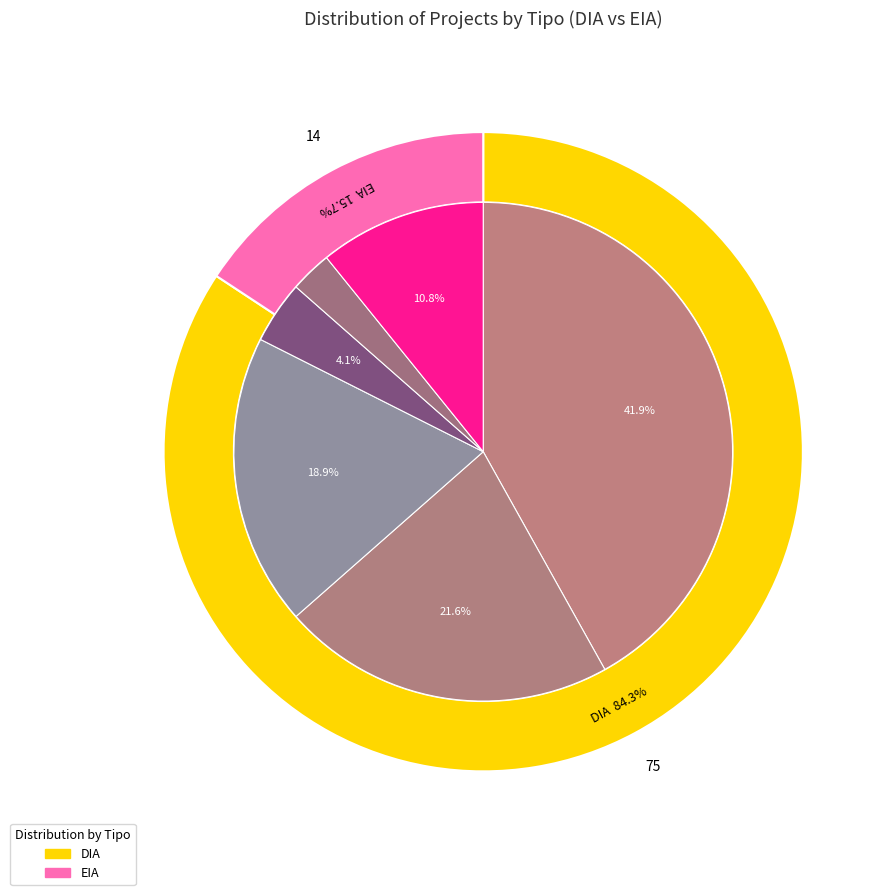

Which has a higher value, EIA or DIA?

DIA